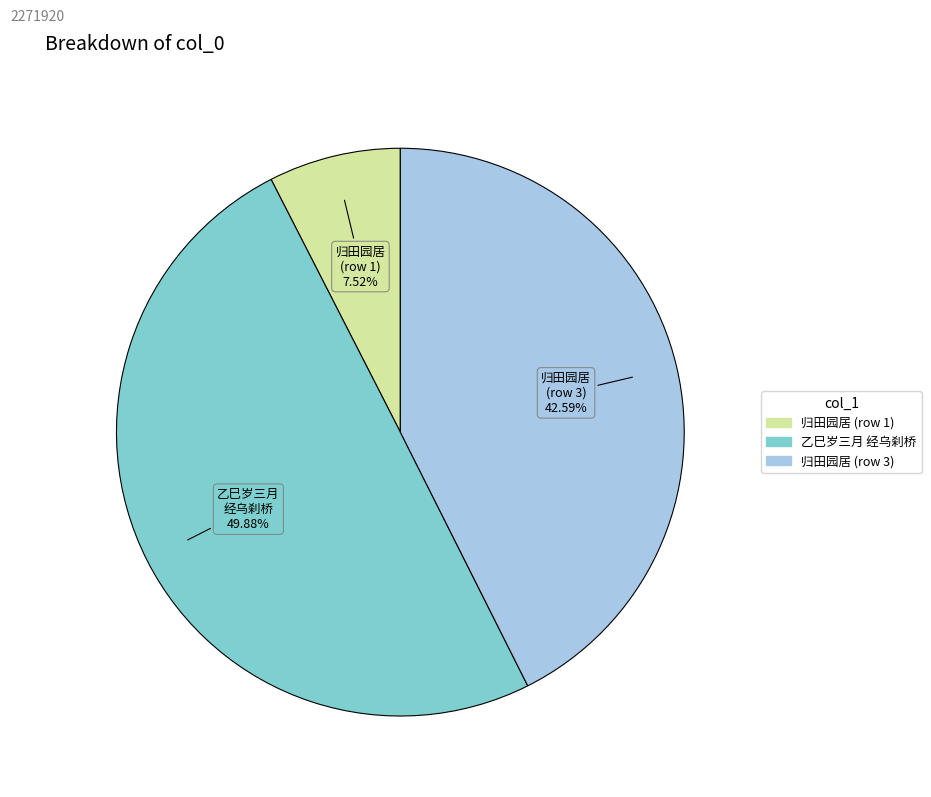

How many slices are in this pie chart?

3